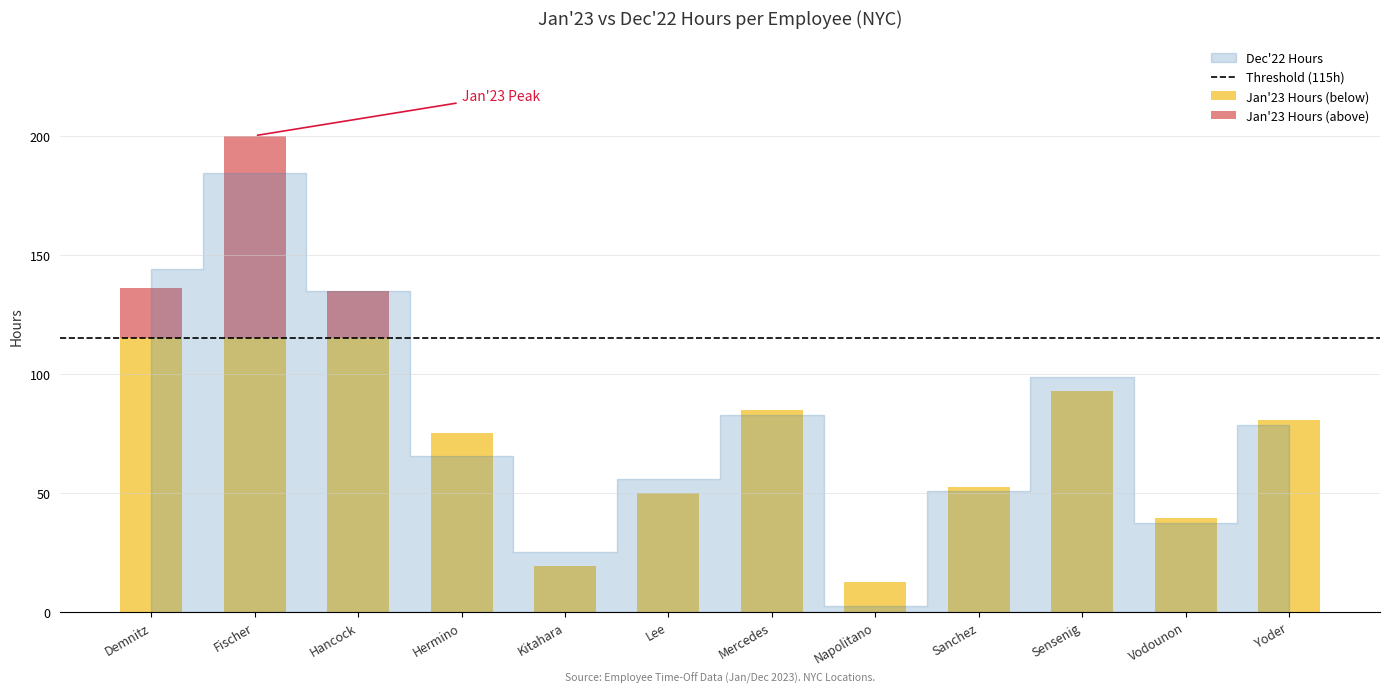

Reading left to right, what are all the values shown in this chart?

Jan'23 Hours: Demnitz=136.0	Fischer=200.0	Hancock=134.7	Hermino=75.3	Kitahara=19.2	Lee=50.0	Mercedes=84.7	Napolitano=12.7	Sanchez=52.7	Sensenig=92.7	Vodounon=39.3	Yoder=80.7
Dec'22 Hours: Demnitz=144.0	Fischer=184.3	Hancock=134.7	Hermino=65.3	Kitahara=25.3	Lee=56.0	Mercedes=82.7	Napolitano=2.7	Sanchez=50.7	Sensenig=98.7	Vodounon=37.3	Yoder=78.7